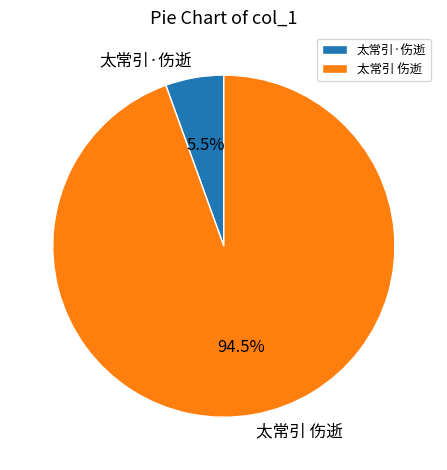

How much of the chart is everything except 太常引·伤逝?

94.5%